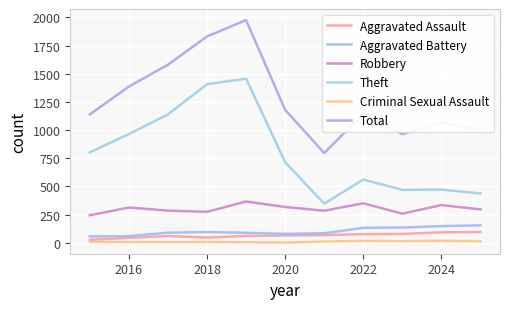

Does the chart have visible grid lines?

Yes